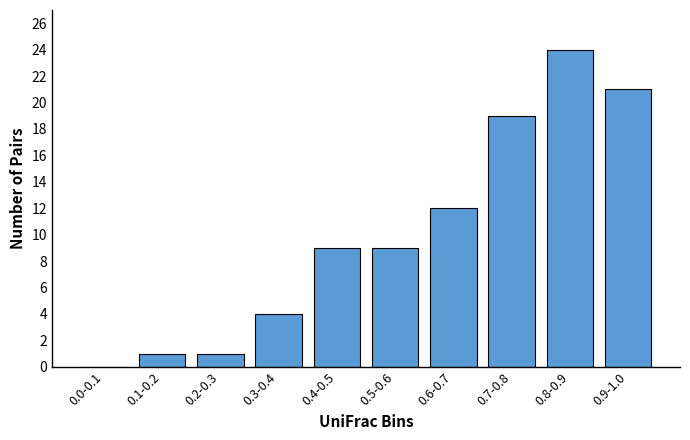

Reading left to right, extract all data points from this chart.

0.0-0.1=0	0.1-0.2=1	0.2-0.3=1	0.3-0.4=4	0.4-0.5=9	0.5-0.6=9	0.6-0.7=12	0.7-0.8=19	0.8-0.9=24	0.9-1.0=21